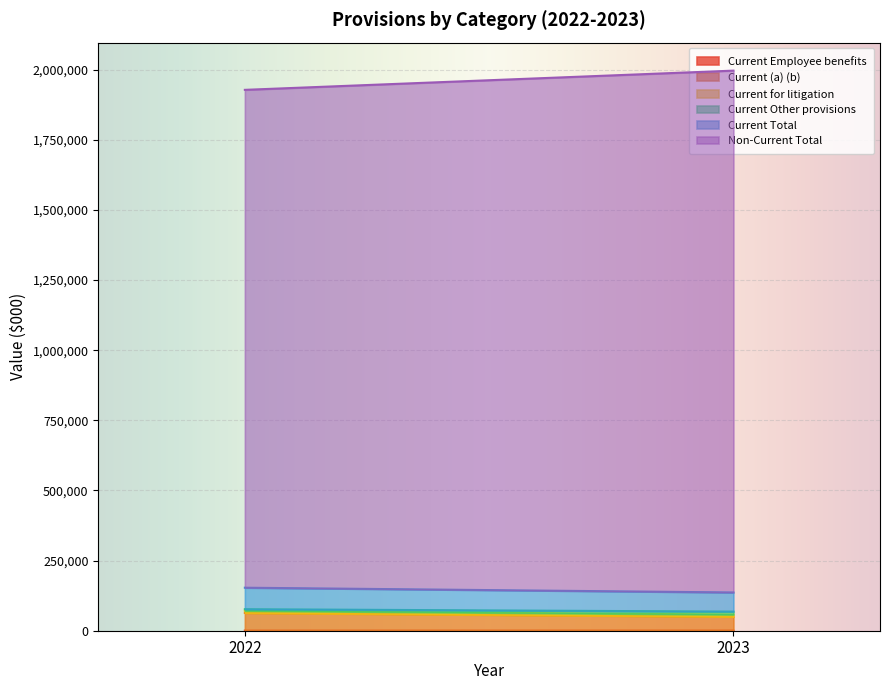

Does the chart display data point markers on the line(s)?

No